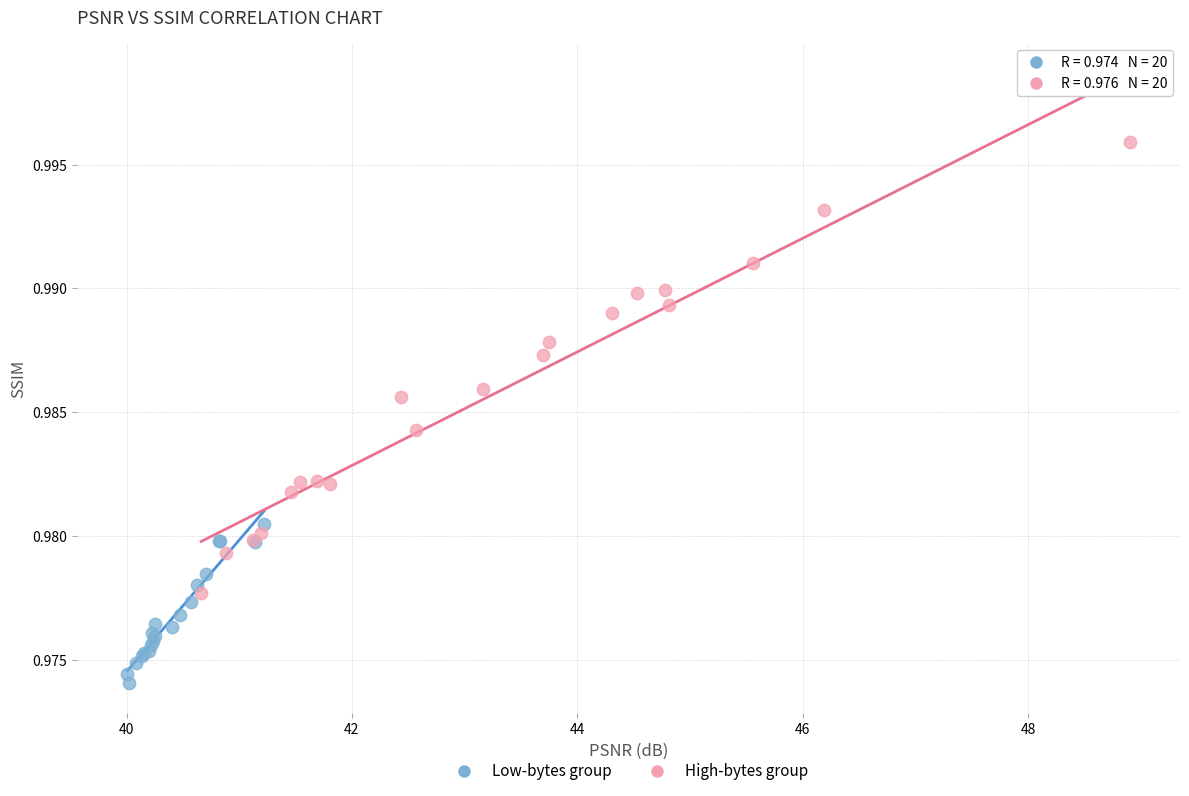

Which series reaches the minimum Y coordinate?

Low-bytes group